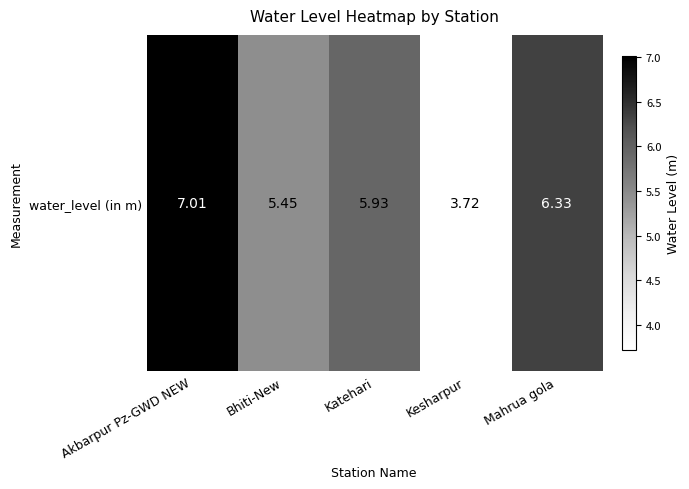

What is the change in value from Bhiti-New to Mahrua gola?

+0.9